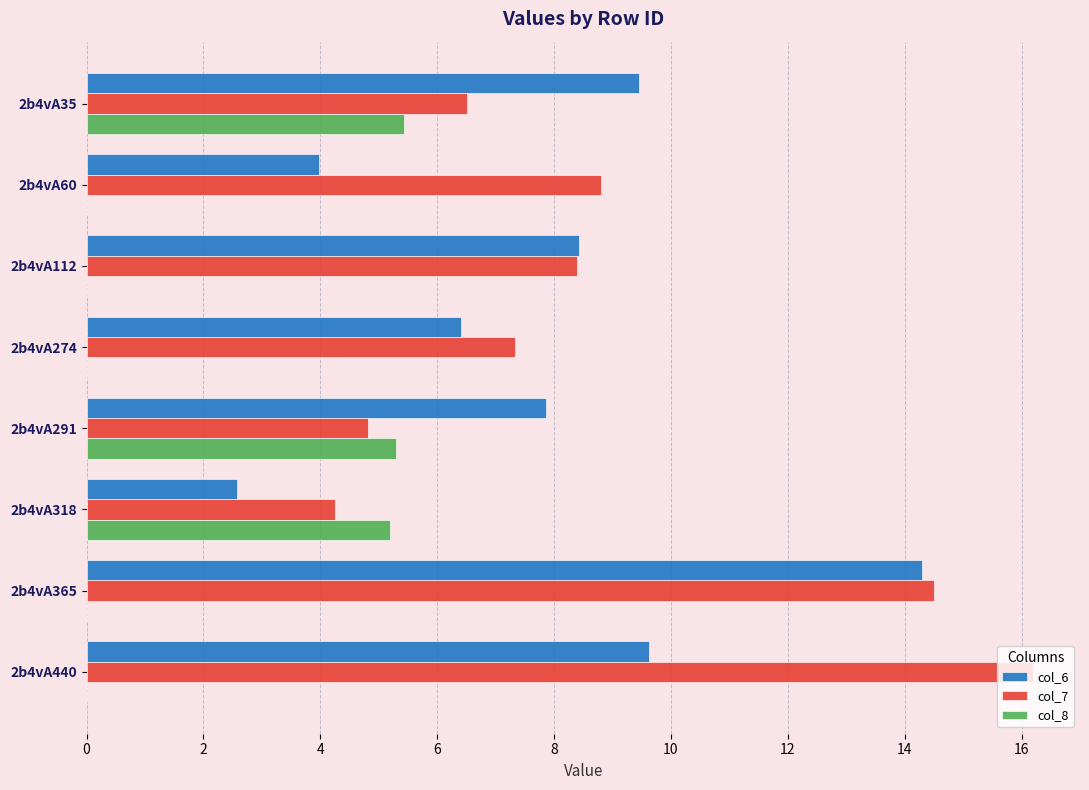

What is the sum of the col_6 values at 2b4vA318 and 2b4vA365?

16.9